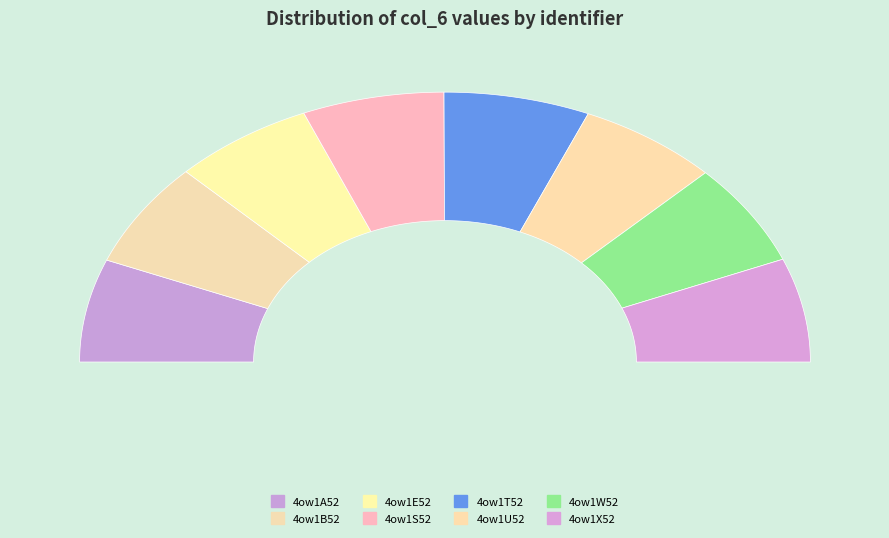

Does 4ow1X52 account for over 50% of the chart?

No